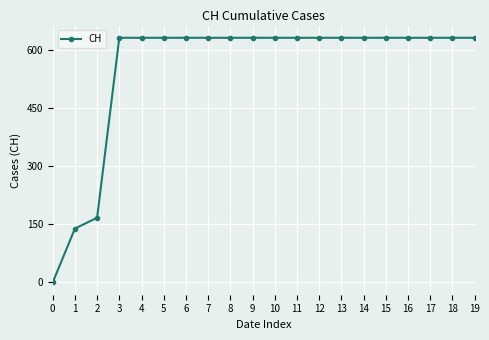

Reading left to right, transcribe all the data shown in this chart.

0	139	167	631	631	631	631	631	631	631	631	631	631	631	631	631	631	631	631	631